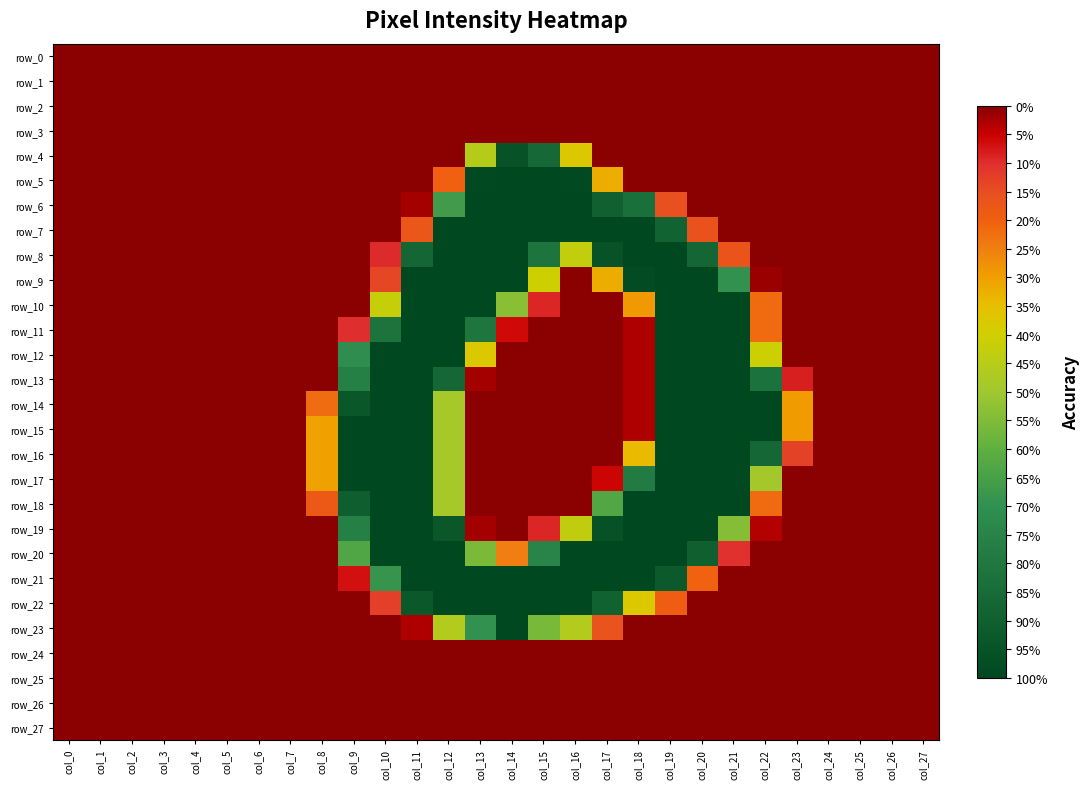

Reading left to right, transcribe all the data shown in this chart.

row_0: 0.0	0.0	0.0	0.0	0.0	0.0	0.0	0.0	0.0	0.0	0.0	0.0	0.0	0.0	0.0	0.0	0.0	0.0	0.0	0.0	0.0	0.0	0.0	0.0	0.0	0.0	0.0	0.0
row_1: 0.0	0.0	0.0	0.0	0.0	0.0	0.0	0.0	0.0	0.0	0.0	0.0	0.0	0.0	0.0	0.0	0.0	0.0	0.0	0.0	0.0	0.0	0.0	0.0	0.0	0.0	0.0	0.0
row_2: 0.0	0.0	0.0	0.0	0.0	0.0	0.0	0.0	0.0	0.0	0.0	0.0	0.0	0.0	0.0	0.0	0.0	0.0	0.0	0.0	0.0	0.0	0.0	0.0	0.0	0.0	0.0	0.0
row_3: 0.0	0.0	0.0	0.0	0.0	0.0	0.0	0.0	0.0	0.0	0.0	0.0	0.0	0.0	0.0	0.0	0.0	0.0	0.0	0.0	0.0	0.0	0.0	0.0	0.0	0.0	0.0	0.0
row_4: 0.0	0.0	0.0	0.0	0.0	0.0	0.0	0.0	0.0	0.0	0.0	0.0	0.0	0.5	1.0	0.9	0.4	0.0	0.0	0.0	0.0	0.0	0.0	0.0	0.0	0.0	0.0	0.0
row_5: 0.0	0.0	0.0	0.0	0.0	0.0	0.0	0.0	0.0	0.0	0.0	0.0	0.2	1.0	1.0	1.0	1.0	0.3	0.0	0.0	0.0	0.0	0.0	0.0	0.0	0.0	0.0	0.0
row_6: 0.0	0.0	0.0	0.0	0.0	0.0	0.0	0.0	0.0	0.0	0.0	0.0	0.7	1.0	1.0	1.0	1.0	0.9	0.8	0.2	0.0	0.0	0.0	0.0	0.0	0.0	0.0	0.0
row_7: 0.0	0.0	0.0	0.0	0.0	0.0	0.0	0.0	0.0	0.0	0.0	0.2	1.0	1.0	1.0	1.0	1.0	1.0	1.0	0.9	0.2	0.0	0.0	0.0	0.0	0.0	0.0	0.0
row_8: 0.0	0.0	0.0	0.0	0.0	0.0	0.0	0.0	0.0	0.0	0.1	0.9	1.0	1.0	1.0	0.8	0.4	1.0	1.0	1.0	0.9	0.2	0.0	0.0	0.0	0.0	0.0	0.0
row_9: 0.0	0.0	0.0	0.0	0.0	0.0	0.0	0.0	0.0	0.0	0.1	1.0	1.0	1.0	1.0	0.4	0.0	0.3	1.0	1.0	1.0	0.7	0.0	0.0	0.0	0.0	0.0	0.0
row_10: 0.0	0.0	0.0	0.0	0.0	0.0	0.0	0.0	0.0	0.0	0.4	1.0	1.0	1.0	0.5	0.1	0.0	0.0	0.3	1.0	1.0	1.0	0.2	0.0	0.0	0.0	0.0	0.0
row_11: 0.0	0.0	0.0	0.0	0.0	0.0	0.0	0.0	0.0	0.1	0.8	1.0	1.0	0.8	0.1	0.0	0.0	0.0	0.0	1.0	1.0	1.0	0.2	0.0	0.0	0.0	0.0	0.0
row_12: 0.0	0.0	0.0	0.0	0.0	0.0	0.0	0.0	0.0	0.7	1.0	1.0	1.0	0.4	0.0	0.0	0.0	0.0	0.0	1.0	1.0	1.0	0.4	0.0	0.0	0.0	0.0	0.0
row_13: 0.0	0.0	0.0	0.0	0.0	0.0	0.0	0.0	0.0	0.8	1.0	1.0	0.9	0.0	0.0	0.0	0.0	0.0	0.0	1.0	1.0	1.0	0.8	0.1	0.0	0.0	0.0	0.0
row_14: 0.0	0.0	0.0	0.0	0.0	0.0	0.0	0.0	0.2	0.9	1.0	1.0	0.5	0.0	0.0	0.0	0.0	0.0	0.0	1.0	1.0	1.0	1.0	0.3	0.0	0.0	0.0	0.0
row_15: 0.0	0.0	0.0	0.0	0.0	0.0	0.0	0.0	0.3	1.0	1.0	1.0	0.5	0.0	0.0	0.0	0.0	0.0	0.0	1.0	1.0	1.0	1.0	0.3	0.0	0.0	0.0	0.0
row_16: 0.0	0.0	0.0	0.0	0.0	0.0	0.0	0.0	0.3	1.0	1.0	1.0	0.5	0.0	0.0	0.0	0.0	0.0	0.3	1.0	1.0	1.0	0.9	0.1	0.0	0.0	0.0	0.0
row_17: 0.0	0.0	0.0	0.0	0.0	0.0	0.0	0.0	0.3	1.0	1.0	1.0	0.5	0.0	0.0	0.0	0.0	0.1	0.8	1.0	1.0	1.0	0.5	0.0	0.0	0.0	0.0	0.0
row_18: 0.0	0.0	0.0	0.0	0.0	0.0	0.0	0.0	0.2	0.9	1.0	1.0	0.5	0.0	0.0	0.0	0.0	0.6	1.0	1.0	1.0	1.0	0.2	0.0	0.0	0.0	0.0	0.0
row_19: 0.0	0.0	0.0	0.0	0.0	0.0	0.0	0.0	0.0	0.8	1.0	1.0	0.9	0.0	0.0	0.1	0.4	1.0	1.0	1.0	1.0	0.5	0.0	0.0	0.0	0.0	0.0	0.0
row_20: 0.0	0.0	0.0	0.0	0.0	0.0	0.0	0.0	0.0	0.6	1.0	1.0	1.0	0.6	0.2	0.7	1.0	1.0	1.0	1.0	0.9	0.1	0.0	0.0	0.0	0.0	0.0	0.0
row_21: 0.0	0.0	0.0	0.0	0.0	0.0	0.0	0.0	0.0	0.1	0.7	1.0	1.0	1.0	1.0	1.0	1.0	1.0	1.0	0.9	0.2	0.0	0.0	0.0	0.0	0.0	0.0	0.0
row_22: 0.0	0.0	0.0	0.0	0.0	0.0	0.0	0.0	0.0	0.0	0.1	0.9	1.0	1.0	1.0	1.0	1.0	0.9	0.4	0.2	0.0	0.0	0.0	0.0	0.0	0.0	0.0	0.0
row_23: 0.0	0.0	0.0	0.0	0.0	0.0	0.0	0.0	0.0	0.0	0.0	0.0	0.5	0.7	1.0	0.6	0.5	0.2	0.0	0.0	0.0	0.0	0.0	0.0	0.0	0.0	0.0	0.0
row_24: 0.0	0.0	0.0	0.0	0.0	0.0	0.0	0.0	0.0	0.0	0.0	0.0	0.0	0.0	0.0	0.0	0.0	0.0	0.0	0.0	0.0	0.0	0.0	0.0	0.0	0.0	0.0	0.0
row_25: 0.0	0.0	0.0	0.0	0.0	0.0	0.0	0.0	0.0	0.0	0.0	0.0	0.0	0.0	0.0	0.0	0.0	0.0	0.0	0.0	0.0	0.0	0.0	0.0	0.0	0.0	0.0	0.0
row_26: 0.0	0.0	0.0	0.0	0.0	0.0	0.0	0.0	0.0	0.0	0.0	0.0	0.0	0.0	0.0	0.0	0.0	0.0	0.0	0.0	0.0	0.0	0.0	0.0	0.0	0.0	0.0	0.0
row_27: 0.0	0.0	0.0	0.0	0.0	0.0	0.0	0.0	0.0	0.0	0.0	0.0	0.0	0.0	0.0	0.0	0.0	0.0	0.0	0.0	0.0	0.0	0.0	0.0	0.0	0.0	0.0	0.0